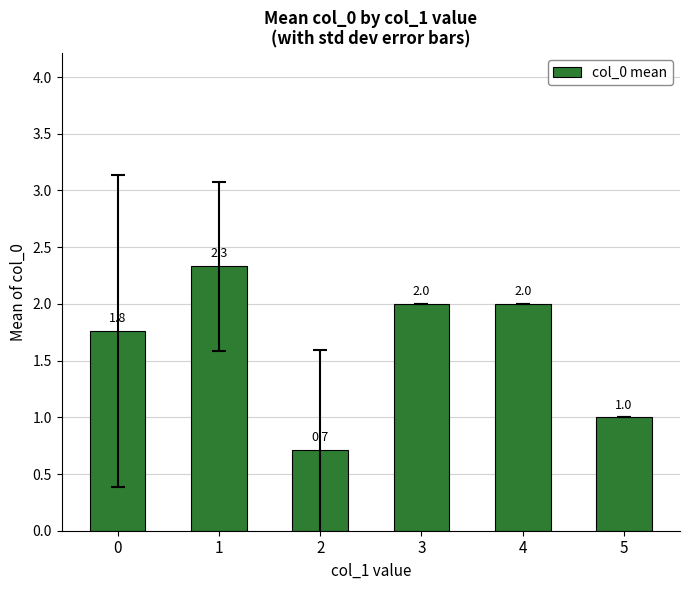

What is the difference between the maximum and minimum values?

1.6